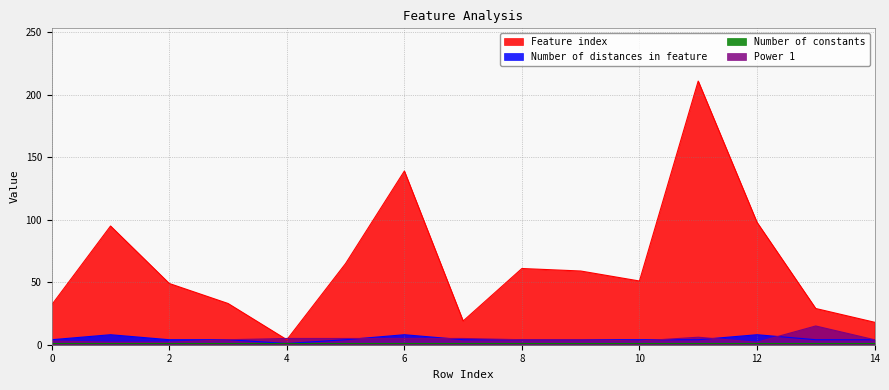

What is the value of the Number of distances in feature point at the 6th from the left?

4